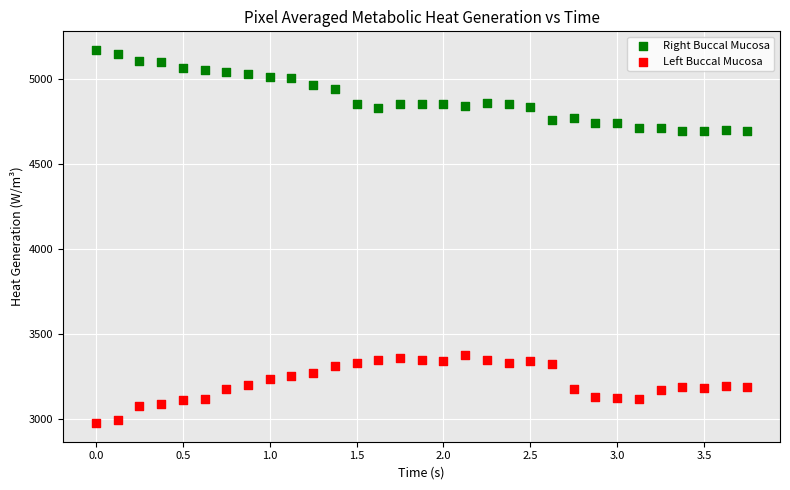

Across all data points, what is the range of X values (max minus min)?

3.8